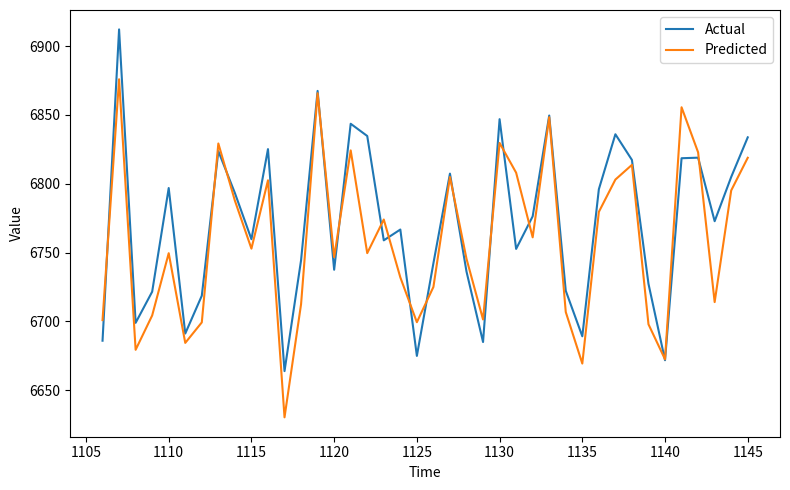

What is the maximum value for Actual?

6912.1